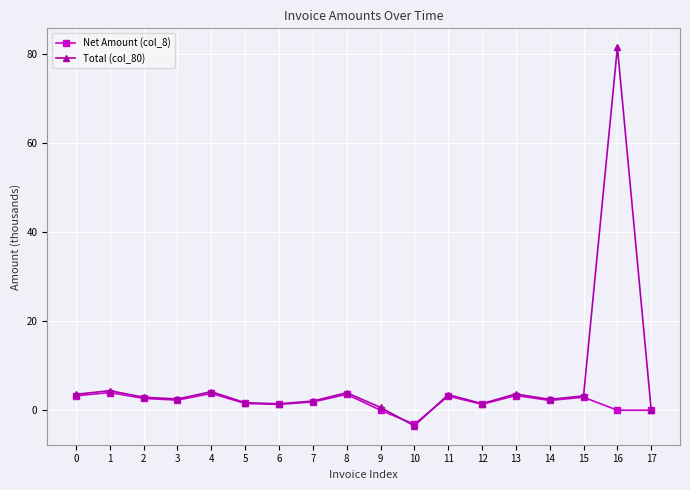

Is the value of Total (col_80) at 6 greater than the value of Net Amount (col_8) at 16?

Yes